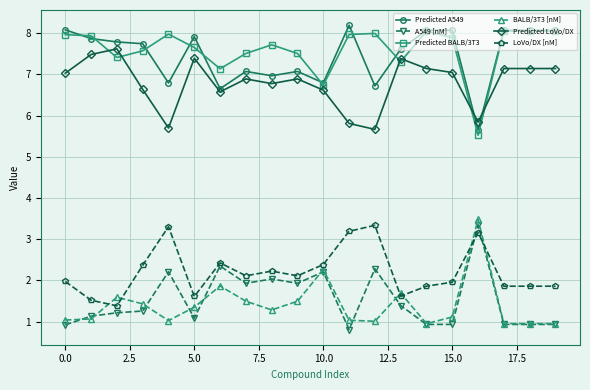

What is the minimum value shown in the chart?

0.8